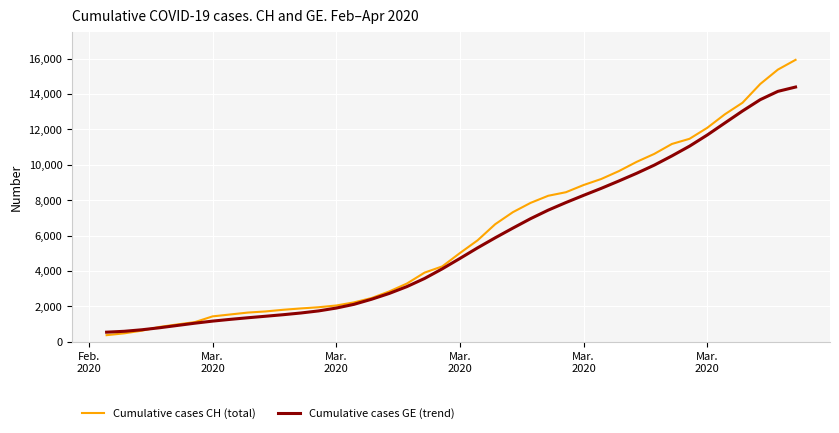

Which series has the widest spread of values?

Cumulative cases CH (total)